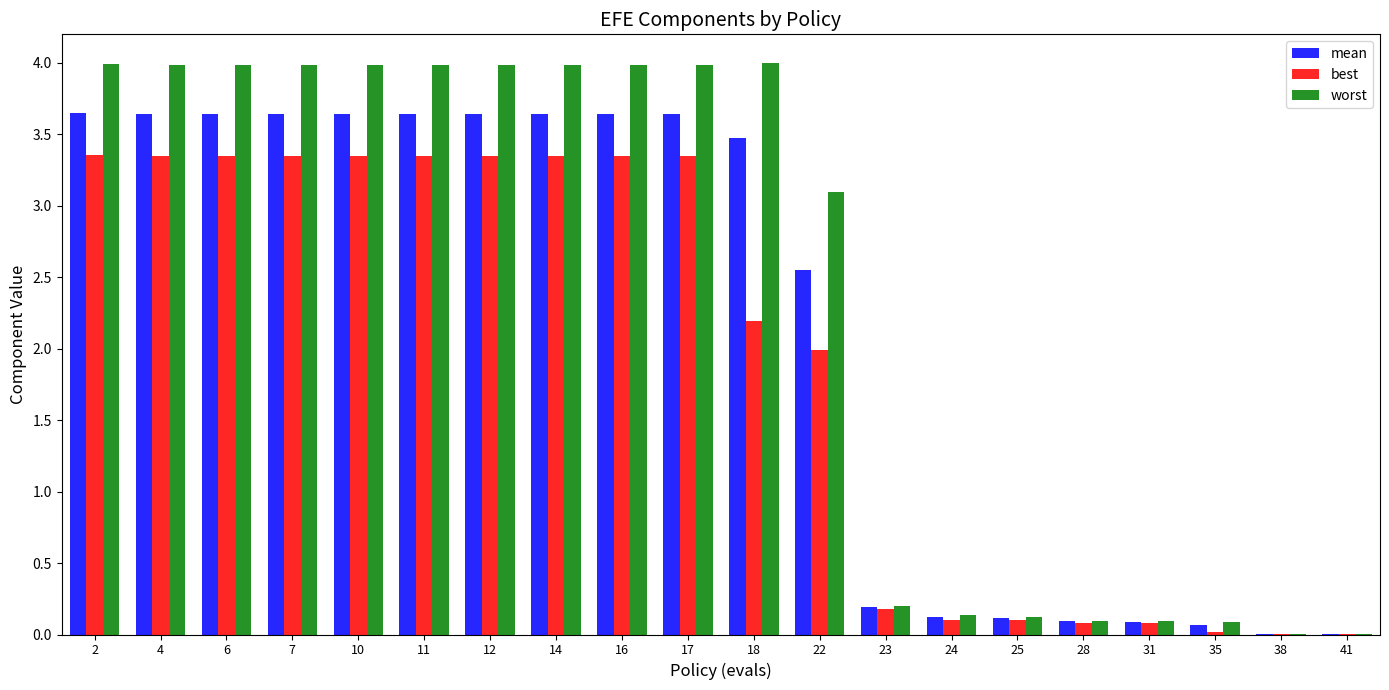

Read the mean value at 28.

0.1